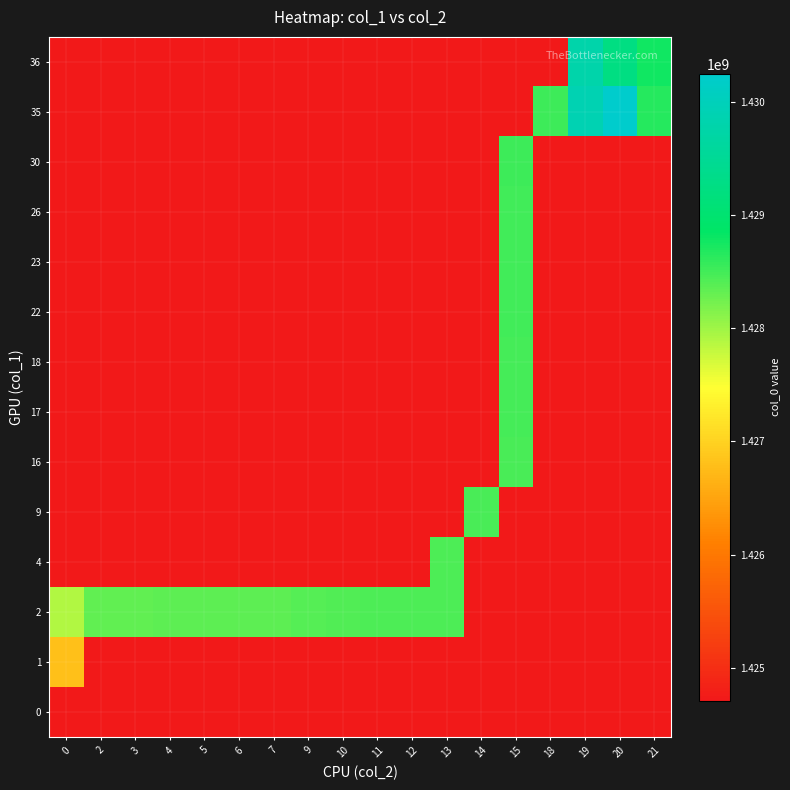

Reading left to right, what are all the values shown in this chart?

0: 0=1424709346.0	2=1424709346.0	3=1424709346.0	4=1424709346.0	5=1424709346.0	6=1424709346.0	7=1424709346.0	9=1424709346.0	10=1424709346.0	11=1424709346.0	12=1424709346.0	13=1424709346.0	14=1424709346.0	15=1424709346.0	18=1424709346.0	19=1424709346.0	20=1424709346.0	21=1424709346.0
1: 0=1426788380.0	2=1424709346.0	3=1424709346.0	4=1424709346.0	5=1424709346.0	6=1424709346.0	7=1424709346.0	9=1424709346.0	10=1424709346.0	11=1424709346.0	12=1424709346.0	13=1424709346.0	14=1424709346.0	15=1424709346.0	18=1424709346.0	19=1424709346.0	20=1424709346.0	21=1424709346.0
2: 0=1427897542.0	2=1428325601.0	3=1428329189.0	4=1428350816.0	5=1428354408.0	6=1428361596.0	7=1428365210.0	9=1428408404.0	10=1428412006.0	11=1428437211.0	12=1428444403.0	13=1428448001.0	14=1424709346.0	15=1424709346.0	18=1424709346.0	19=1424709346.0	20=1424709346.0	21=1424709346.0
4: 0=1424709346.0	2=1424709346.0	3=1424709346.0	4=1424709346.0	5=1424709346.0	6=1424709346.0	7=1424709346.0	9=1424709346.0	10=1424709346.0	11=1424709346.0	12=1424709346.0	13=1428451614.0	14=1424709346.0	15=1424709346.0	18=1424709346.0	19=1424709346.0	20=1424709346.0	21=1424709346.0
9: 0=1424709346.0	2=1424709346.0	3=1424709346.0	4=1424709346.0	5=1424709346.0	6=1424709346.0	7=1424709346.0	9=1424709346.0	10=1424709346.0	11=1424709346.0	12=1424709346.0	13=1424709346.0	14=1428455207.0	15=1424709346.0	18=1424709346.0	19=1424709346.0	20=1424709346.0	21=1424709346.0
16: 0=1424709346.0	2=1424709346.0	3=1424709346.0	4=1424709346.0	5=1424709346.0	6=1424709346.0	7=1424709346.0	9=1424709346.0	10=1424709346.0	11=1424709346.0	12=1424709346.0	13=1424709346.0	14=1424709346.0	15=1428458812.0	18=1424709346.0	19=1424709346.0	20=1424709346.0	21=1424709346.0
17: 0=1424709346.0	2=1424709346.0	3=1424709346.0	4=1424709346.0	5=1424709346.0	6=1424709346.0	7=1424709346.0	9=1424709346.0	10=1424709346.0	11=1424709346.0	12=1424709346.0	13=1424709346.0	14=1424709346.0	15=1428491197.0	18=1424709346.0	19=1424709346.0	20=1424709346.0	21=1424709346.0
18: 0=1424709346.0	2=1424709346.0	3=1424709346.0	4=1424709346.0	5=1424709346.0	6=1424709346.0	7=1424709346.0	9=1424709346.0	10=1424709346.0	11=1424709346.0	12=1424709346.0	13=1424709346.0	14=1424709346.0	15=1428494801.0	18=1424709346.0	19=1424709346.0	20=1424709346.0	21=1424709346.0
22: 0=1424709346.0	2=1424709346.0	3=1424709346.0	4=1424709346.0	5=1424709346.0	6=1424709346.0	7=1424709346.0	9=1424709346.0	10=1424709346.0	11=1424709346.0	12=1424709346.0	13=1424709346.0	14=1424709346.0	15=1428498401.0	18=1424709346.0	19=1424709346.0	20=1424709346.0	21=1424709346.0
23: 0=1424709346.0	2=1424709346.0	3=1424709346.0	4=1424709346.0	5=1424709346.0	6=1424709346.0	7=1424709346.0	9=1424709346.0	10=1424709346.0	11=1424709346.0	12=1424709346.0	13=1424709346.0	14=1424709346.0	15=1428501988.0	18=1424709346.0	19=1424709346.0	20=1424709346.0	21=1424709346.0
26: 0=1424709346.0	2=1424709346.0	3=1424709346.0	4=1424709346.0	5=1424709346.0	6=1424709346.0	7=1424709346.0	9=1424709346.0	10=1424709346.0	11=1424709346.0	12=1424709346.0	13=1424709346.0	14=1424709346.0	15=1428505607.0	18=1424709346.0	19=1424709346.0	20=1424709346.0	21=1424709346.0
30: 0=1424709346.0	2=1424709346.0	3=1424709346.0	4=1424709346.0	5=1424709346.0	6=1424709346.0	7=1424709346.0	9=1424709346.0	10=1424709346.0	11=1424709346.0	12=1424709346.0	13=1424709346.0	14=1424709346.0	15=1428523605.0	18=1424709346.0	19=1424709346.0	20=1424709346.0	21=1424709346.0
35: 0=1424709346.0	2=1424709346.0	3=1424709346.0	4=1424709346.0	5=1424709346.0	6=1424709346.0	7=1424709346.0	9=1424709346.0	10=1424709346.0	11=1424709346.0	12=1424709346.0	13=1424709346.0	14=1424709346.0	15=1424709346.0	18=1428527211.0	19=1429898798.0	20=1430249808.5	21=1428663988.0
36: 0=1424709346.0	2=1424709346.0	3=1424709346.0	4=1424709346.0	5=1424709346.0	6=1424709346.0	7=1424709346.0	9=1424709346.0	10=1424709346.0	11=1424709346.0	12=1424709346.0	13=1424709346.0	14=1424709346.0	15=1424709346.0	18=1424709346.0	19=1429788645.2	20=1429248654.0	21=1428766622.0